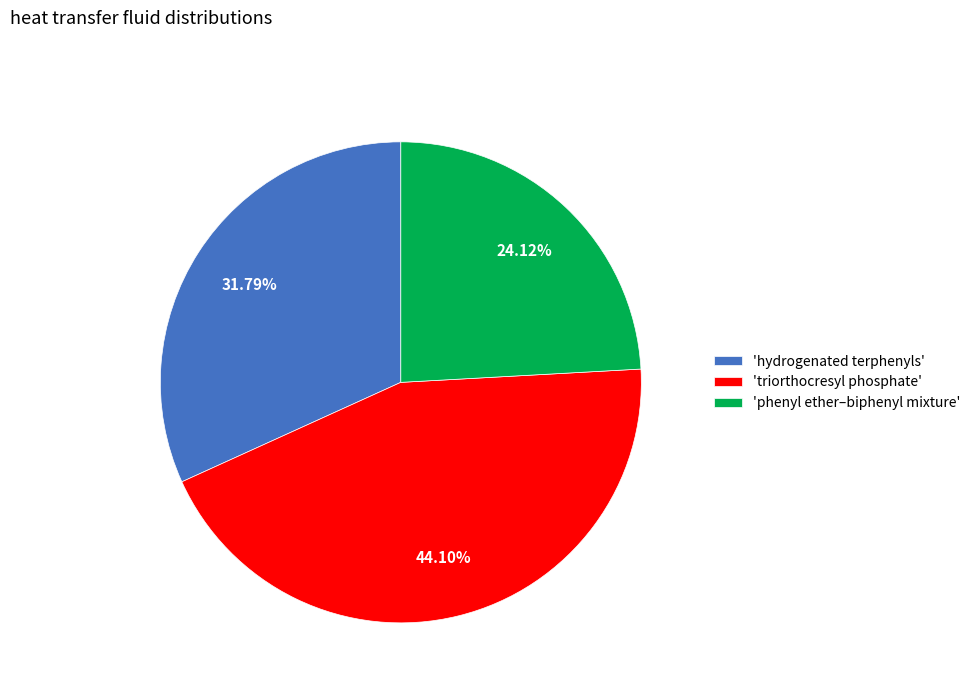

Which category has the smallest portion of the pie?

'phenyl ether–biphenyl mixture'